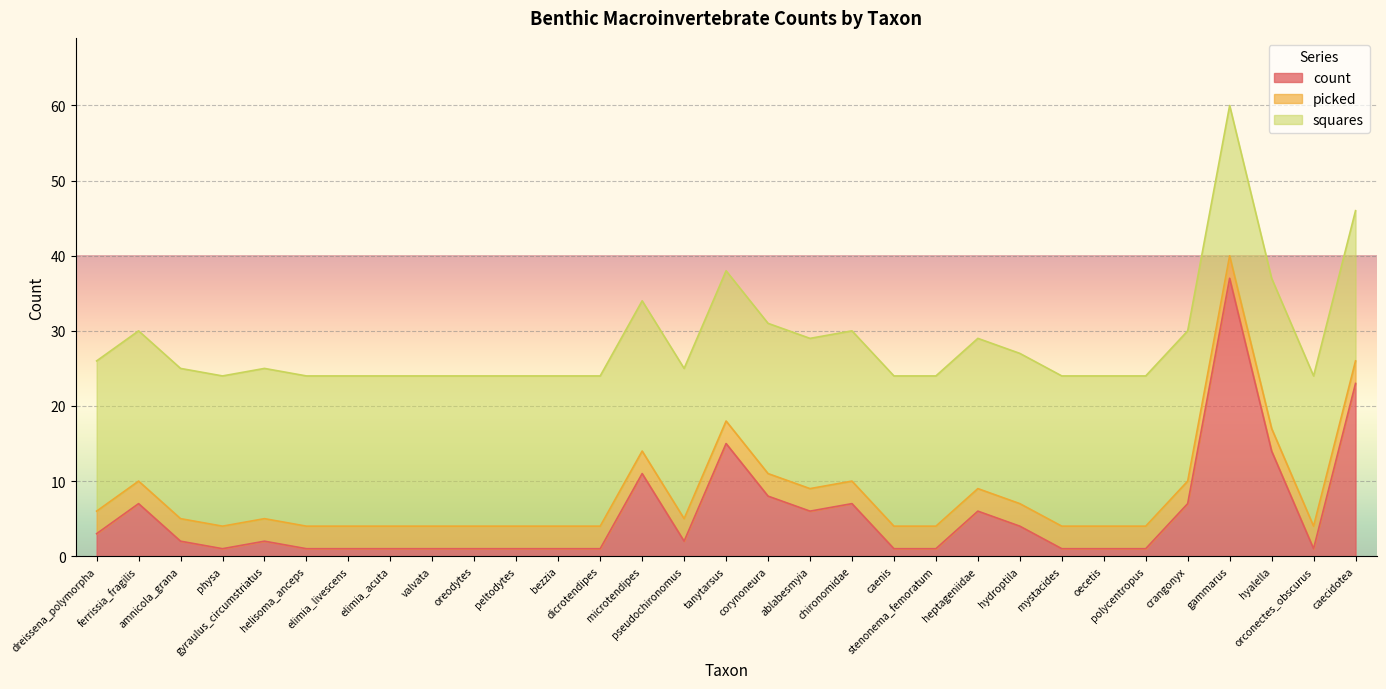

What is the total value across all series at mystacides?

24